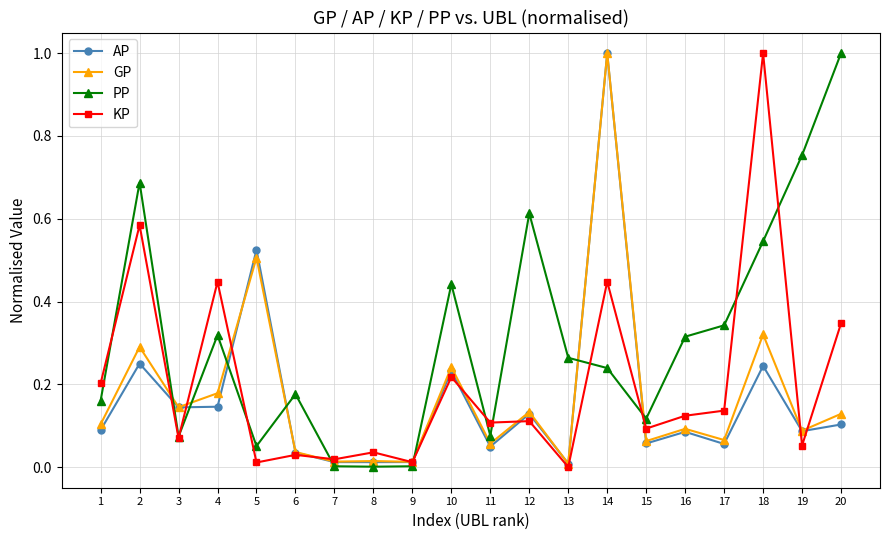

The PP series shows 0.3 at 17. True or false?

True